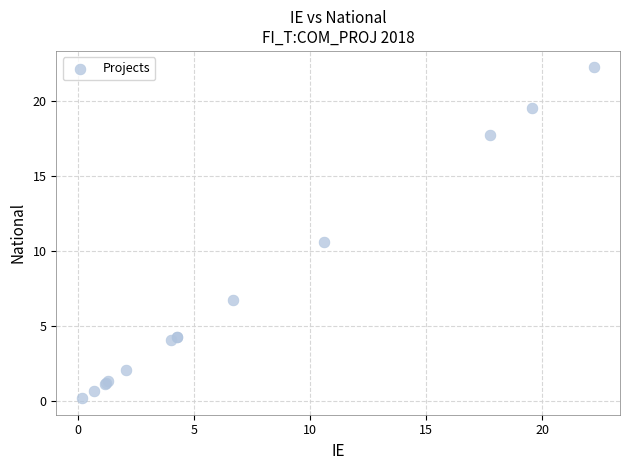

What Y value in the scatter plot is closest to 11?

10.6